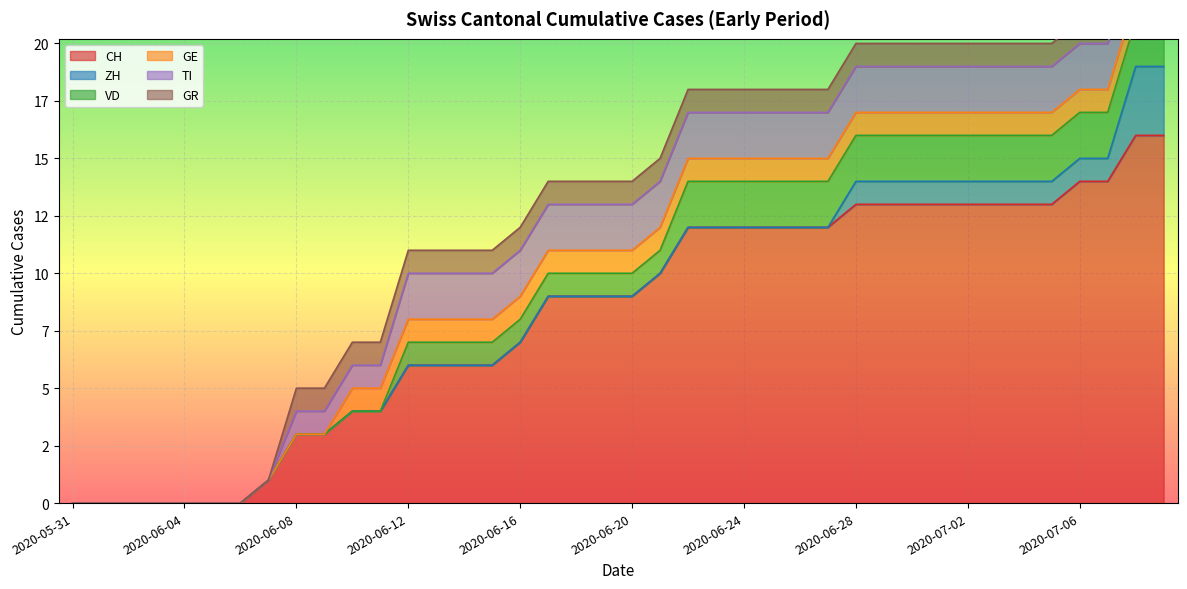

True or false: CH and VD intersect in this chart.

False